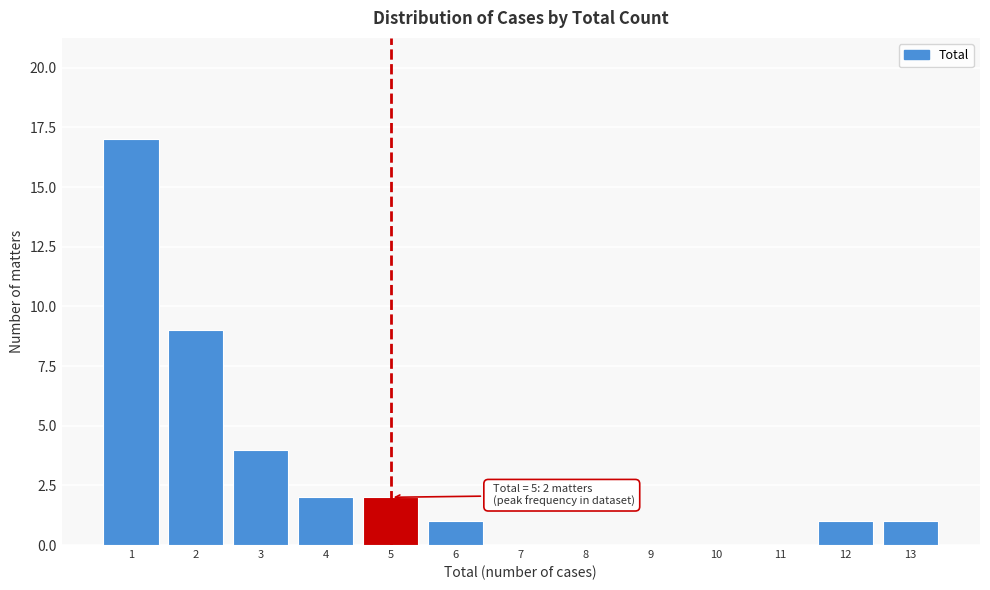

Over which range of the x-axis is the bar tallest?

0.5 to 1.5